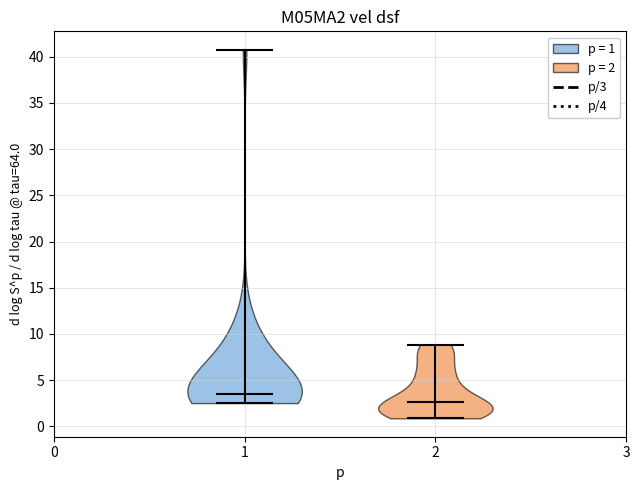

Which violin has the highest median line?

1